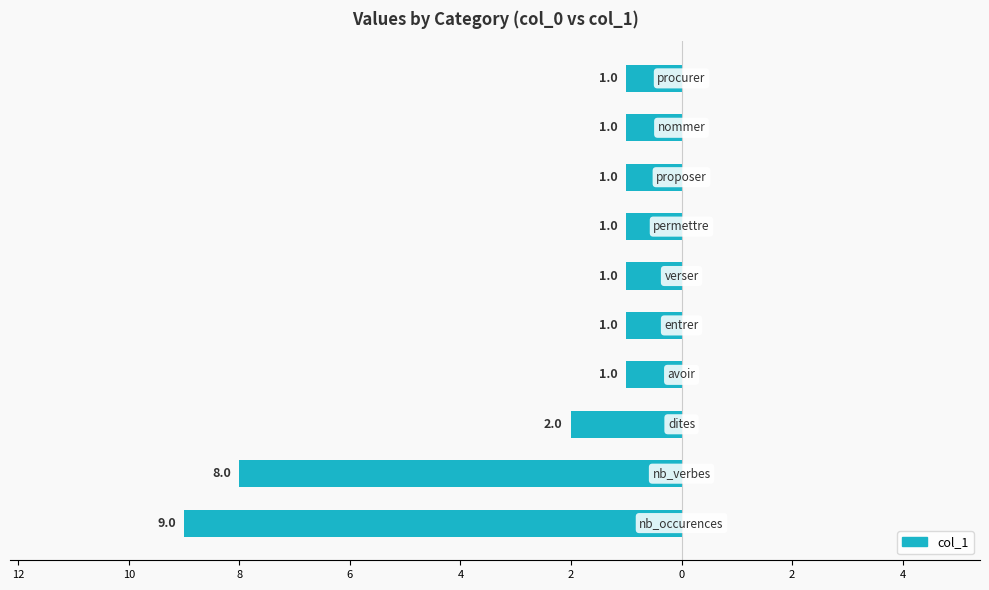

Does the chart contain any negative values?

Yes